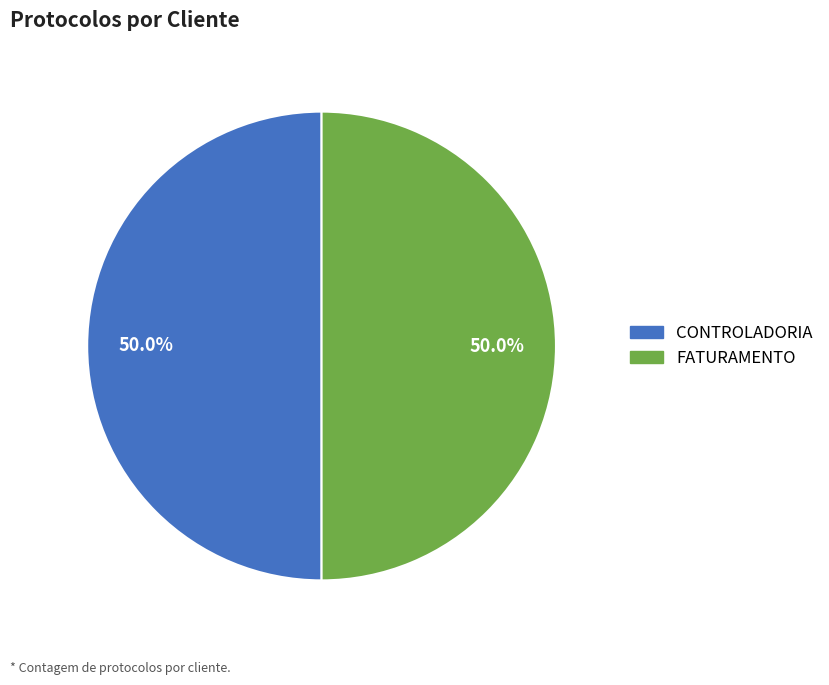

What is the total percentage of CONTROLADORIA and FATURAMENTO?

100.0%